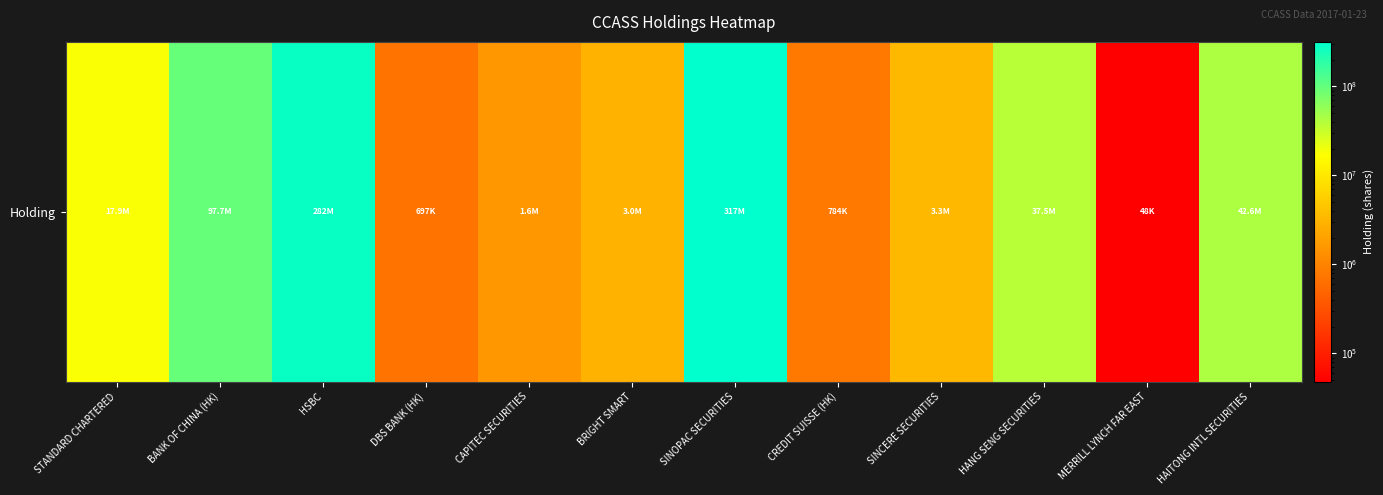

Which label corresponds to the largest value in the chart?

SINOPAC SECURITIES